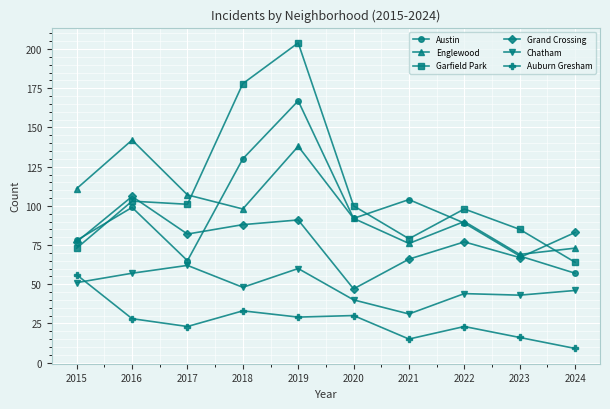

Which series has the widest spread of values?

Garfield Park